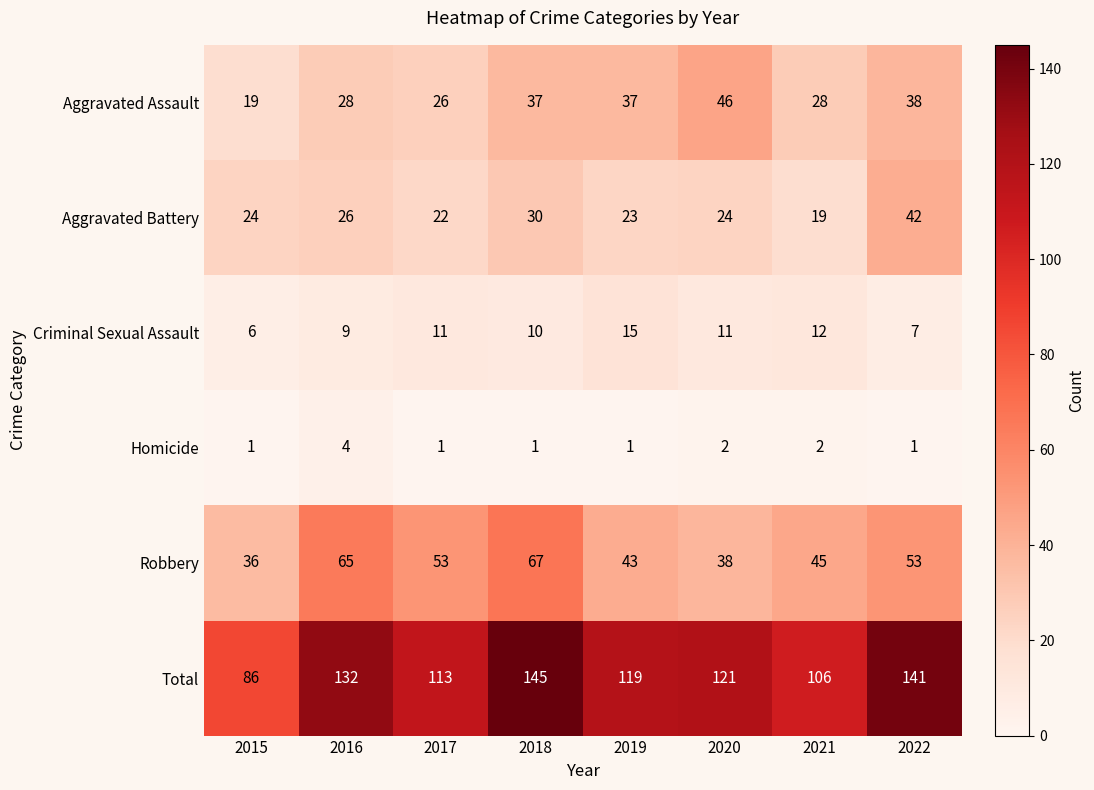

Which series has the largest range (max minus min)?

Total